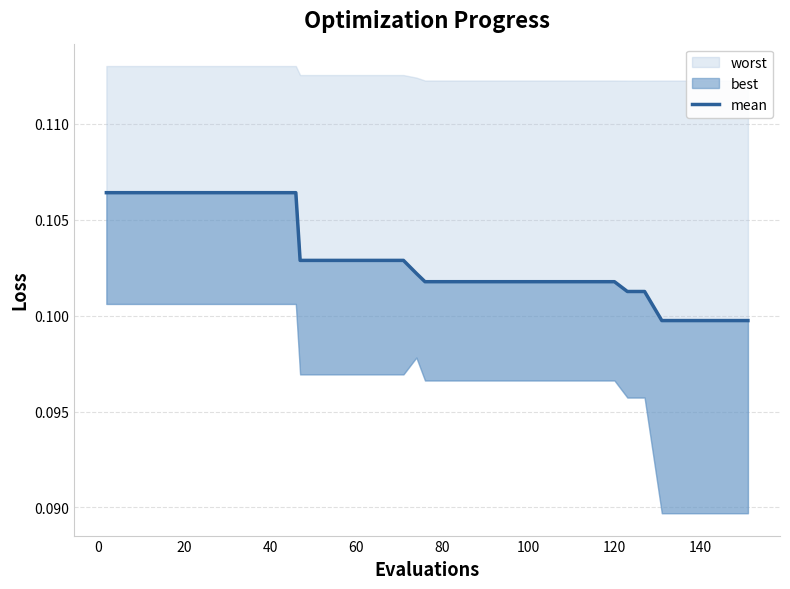

What is the minimum value shown in the chart?

0.1